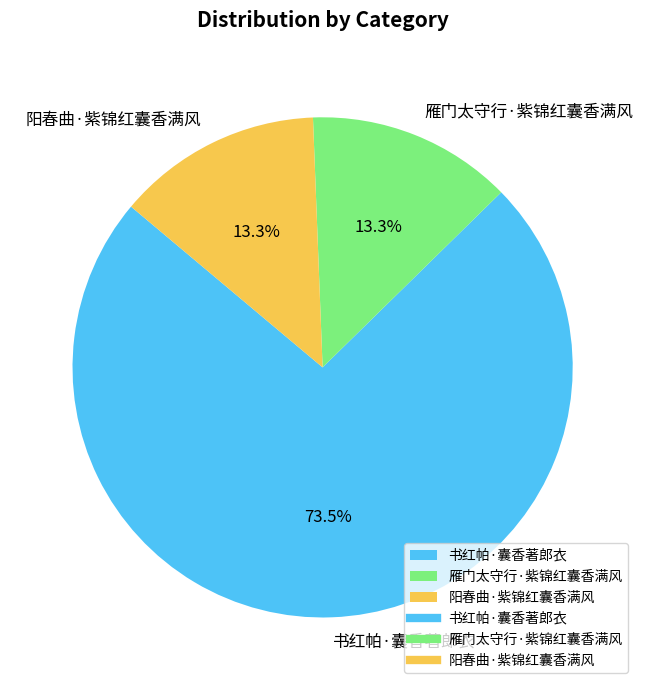

What is the largest slice in the pie chart?

书红帕·囊香著郎衣